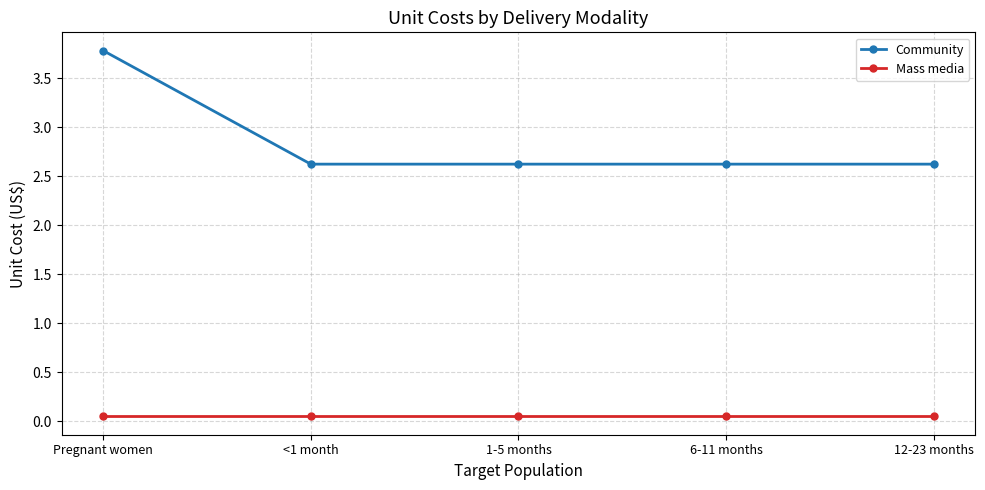

Rank the series by their average value, from highest to lowest.

Community, Mass media